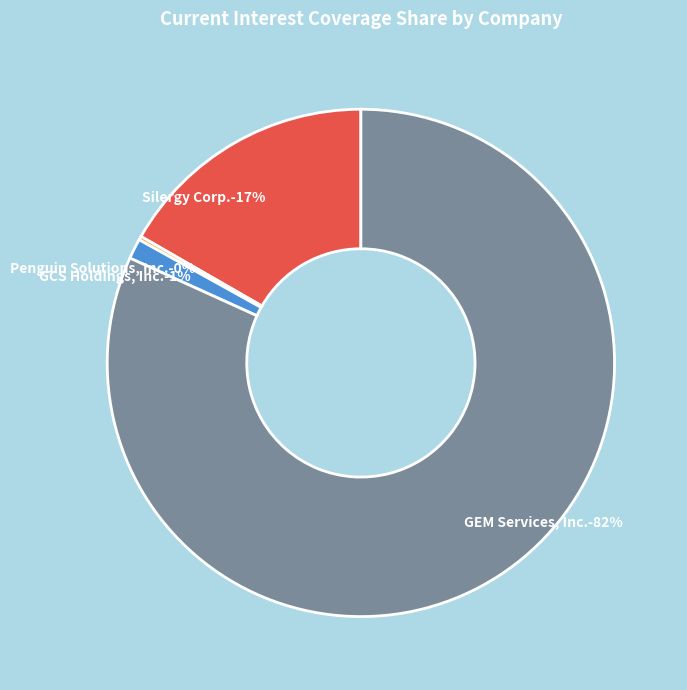

Is there a majority slice in this chart?

Yes